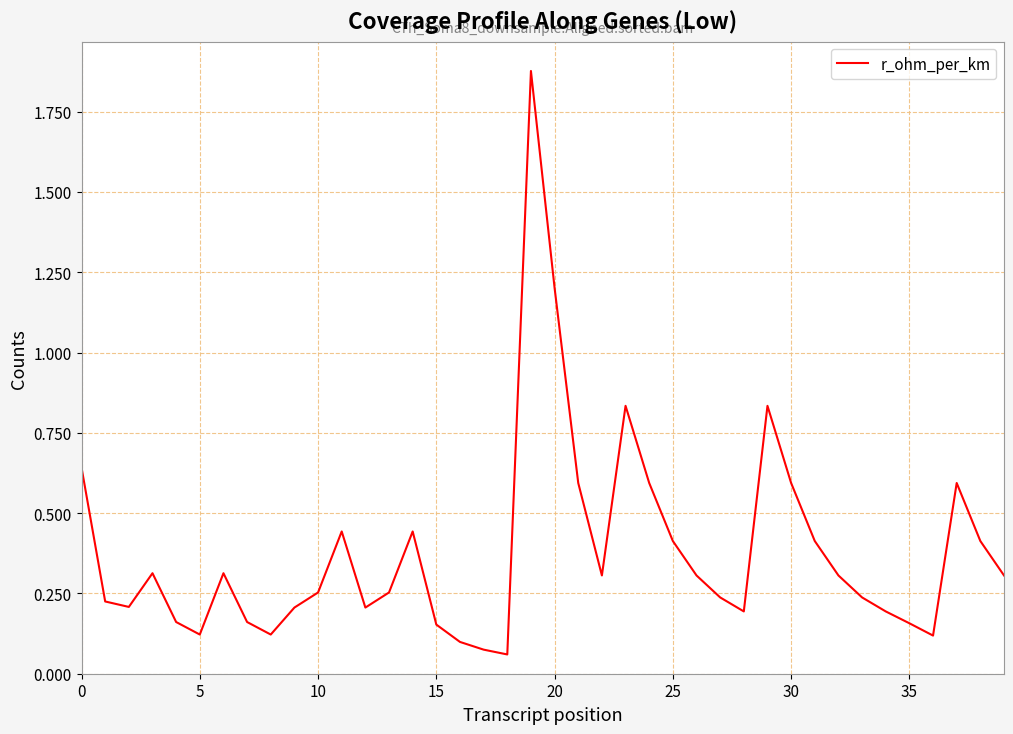

What is the difference between the maximum and minimum values?

1.8